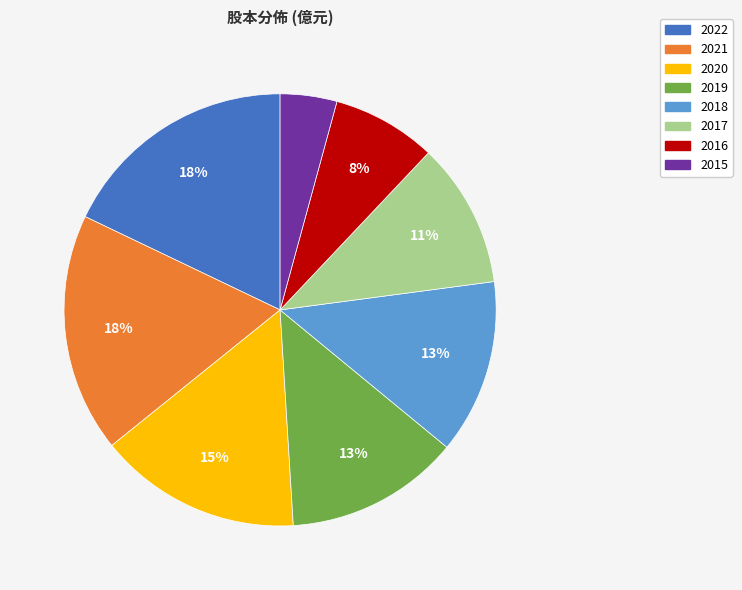

Does 2016 represent more than half of the total?

No